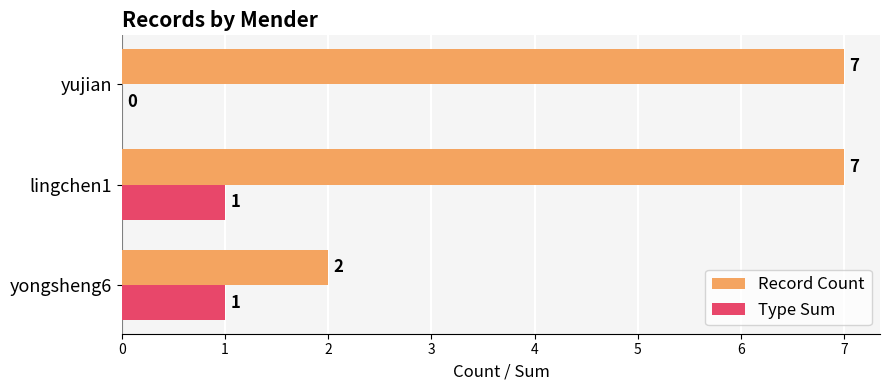

At which category is the sum across all series the highest?

lingchen1